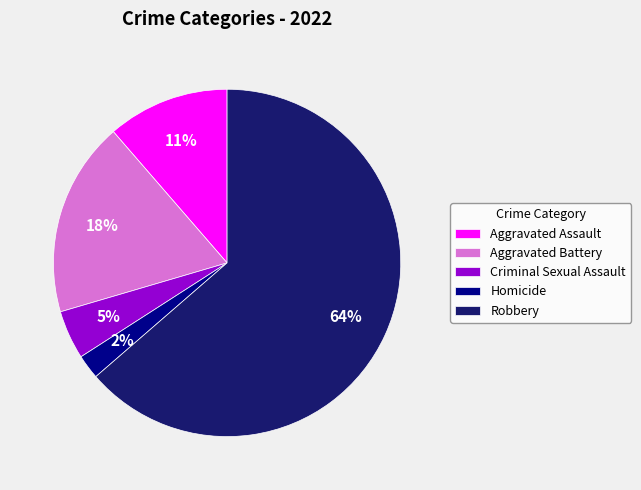

The Homicide slice represents 15% of the pie. True or false?

False